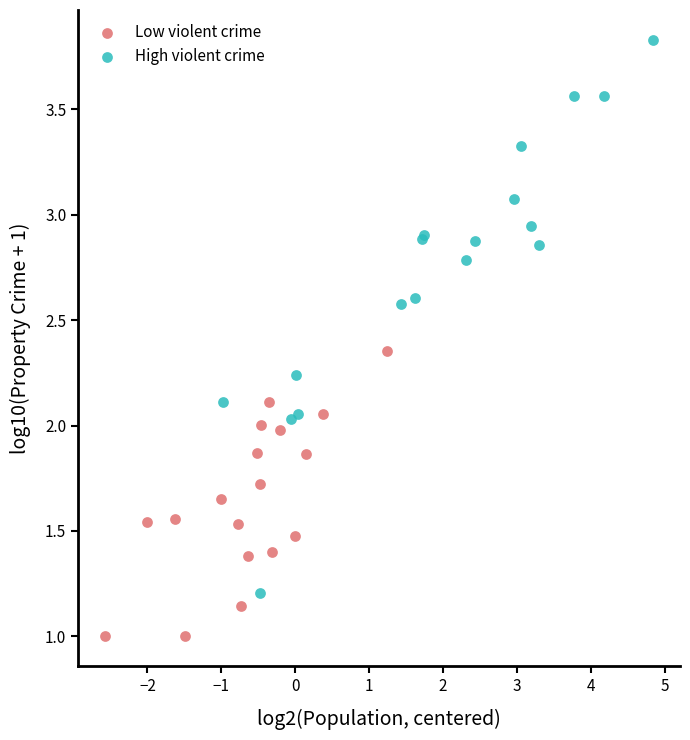

Which series reaches the minimum Y coordinate?

Low violent crime